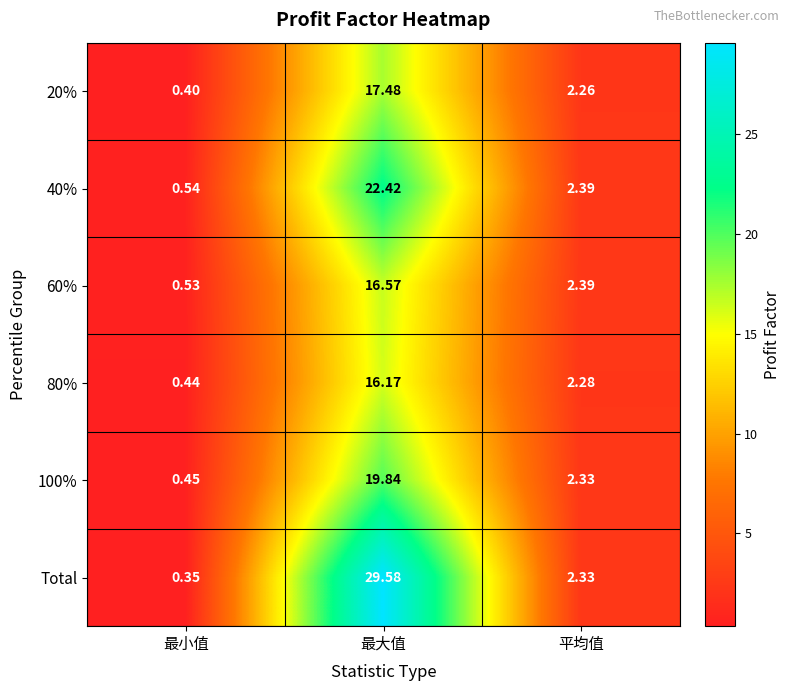

At which category is the sum across all series the highest?

最大值